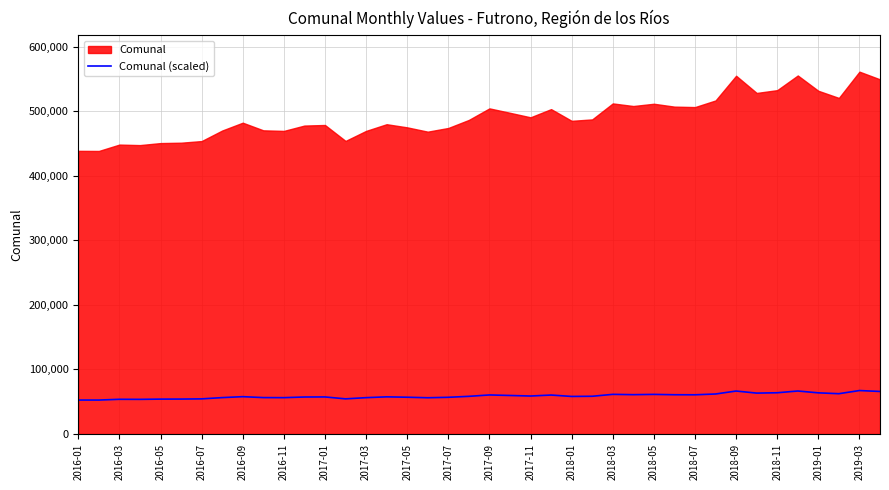

How many lines are shown in the chart?

1